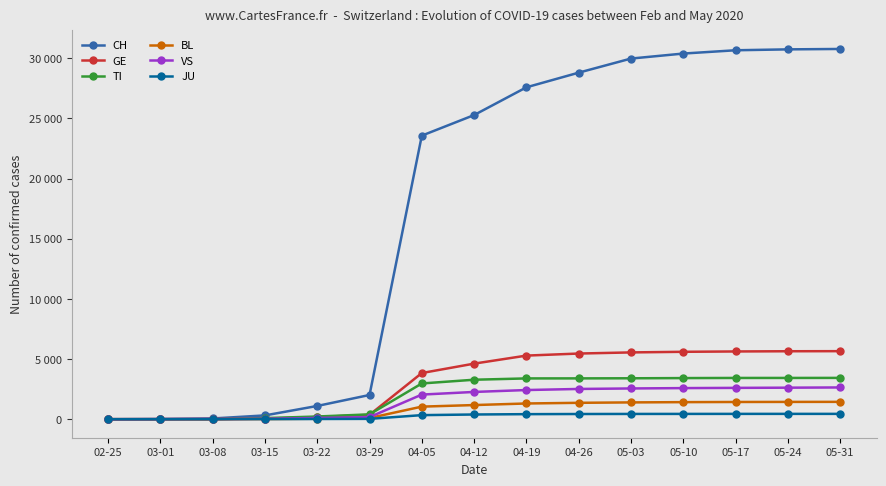

What is the total value across all series at 05-31?

44399